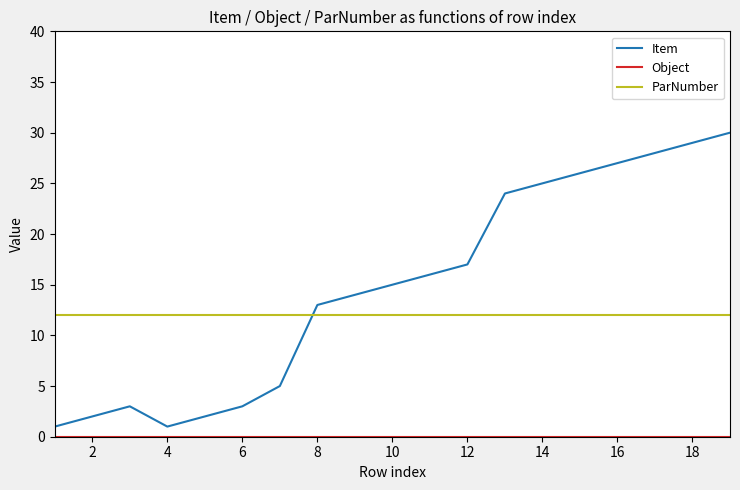

Which series has the largest total across all categories?

Item